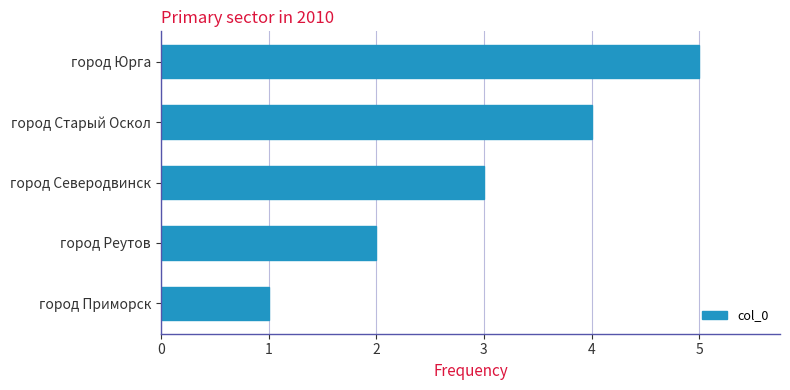

Which has a higher value, город Юрга or город Северодвинск?

город Юрга